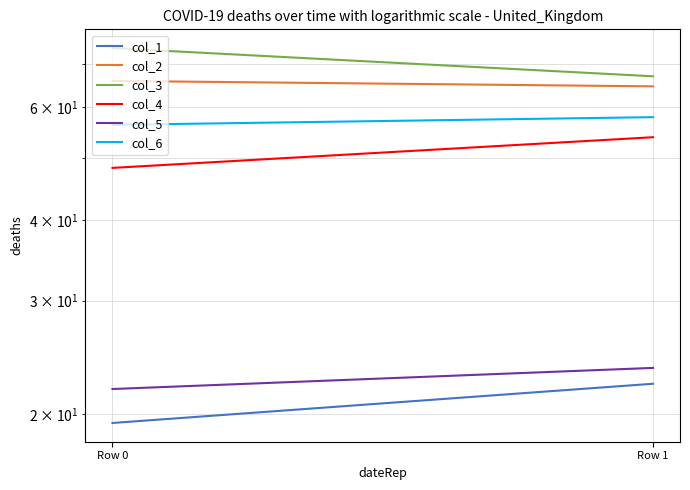

At Row 0, list the series in order from smallest to largest.

col_1, col_5, col_4, col_6, col_2, col_3